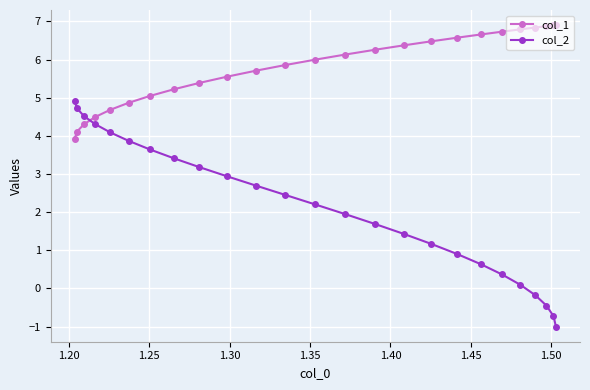

Which series has the largest range (max minus min)?

col_2